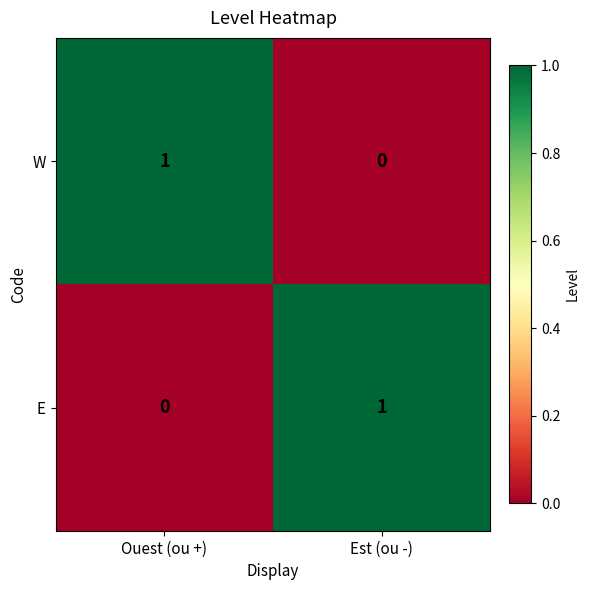

List the labels in order of W value, smallest first.

Est (ou -), Ouest (ou +)